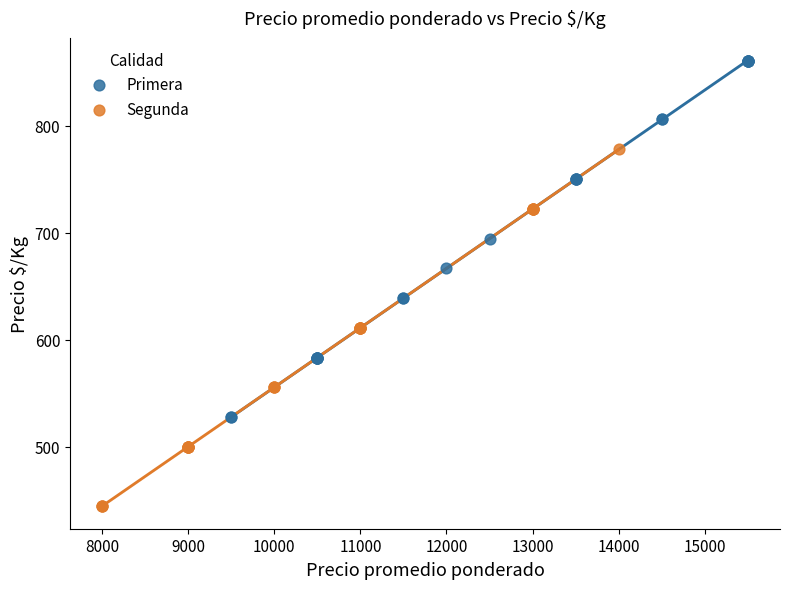

Which series contains the highest Y value?

Primera